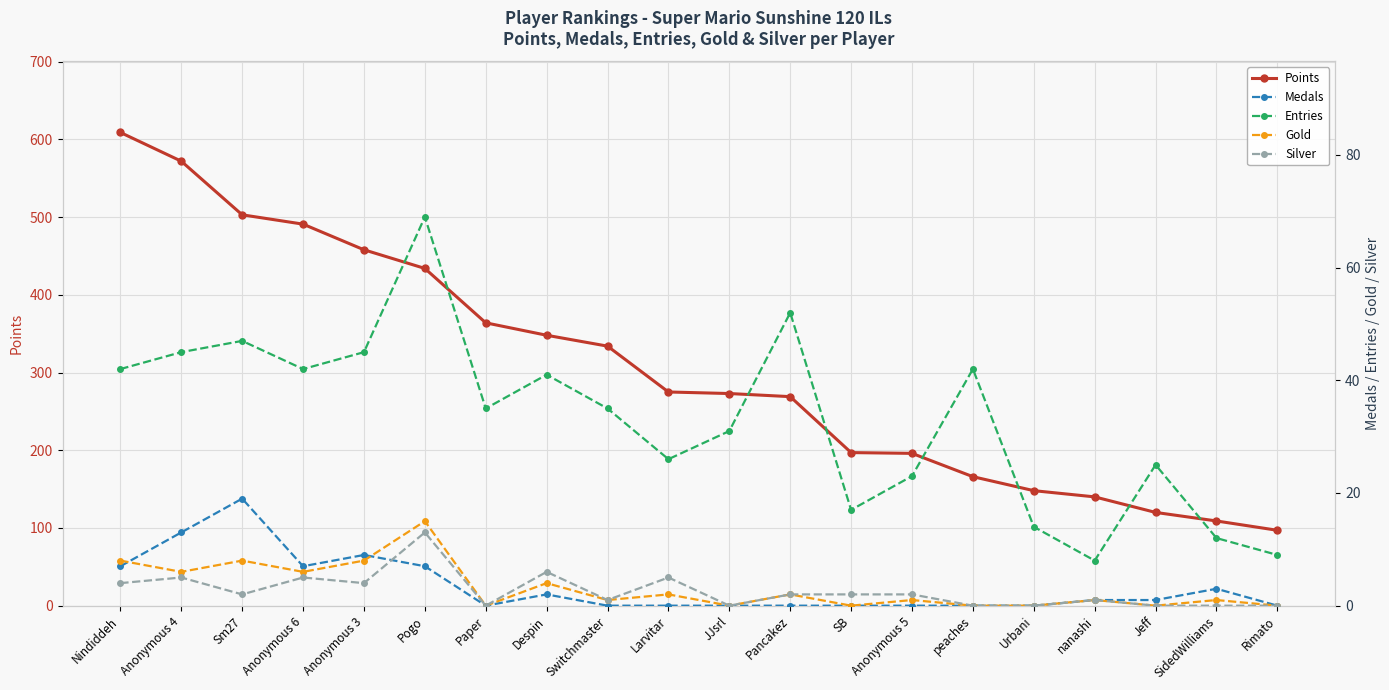

Between Paper and nanashi, which is larger?

Paper